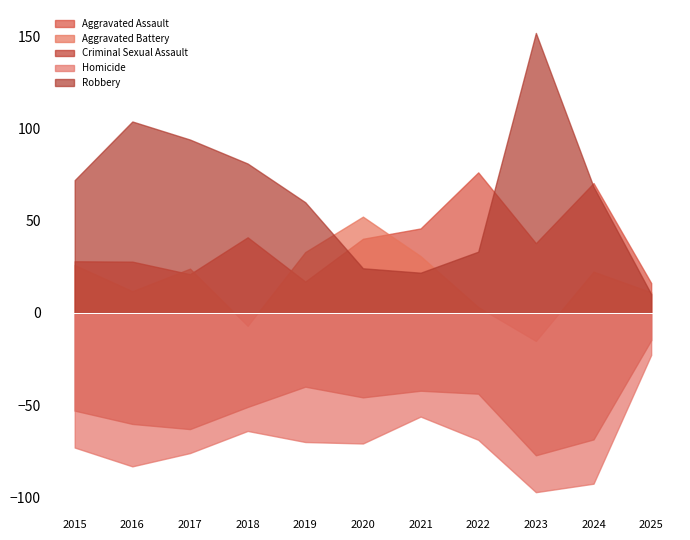

How many data points does each series have?

11